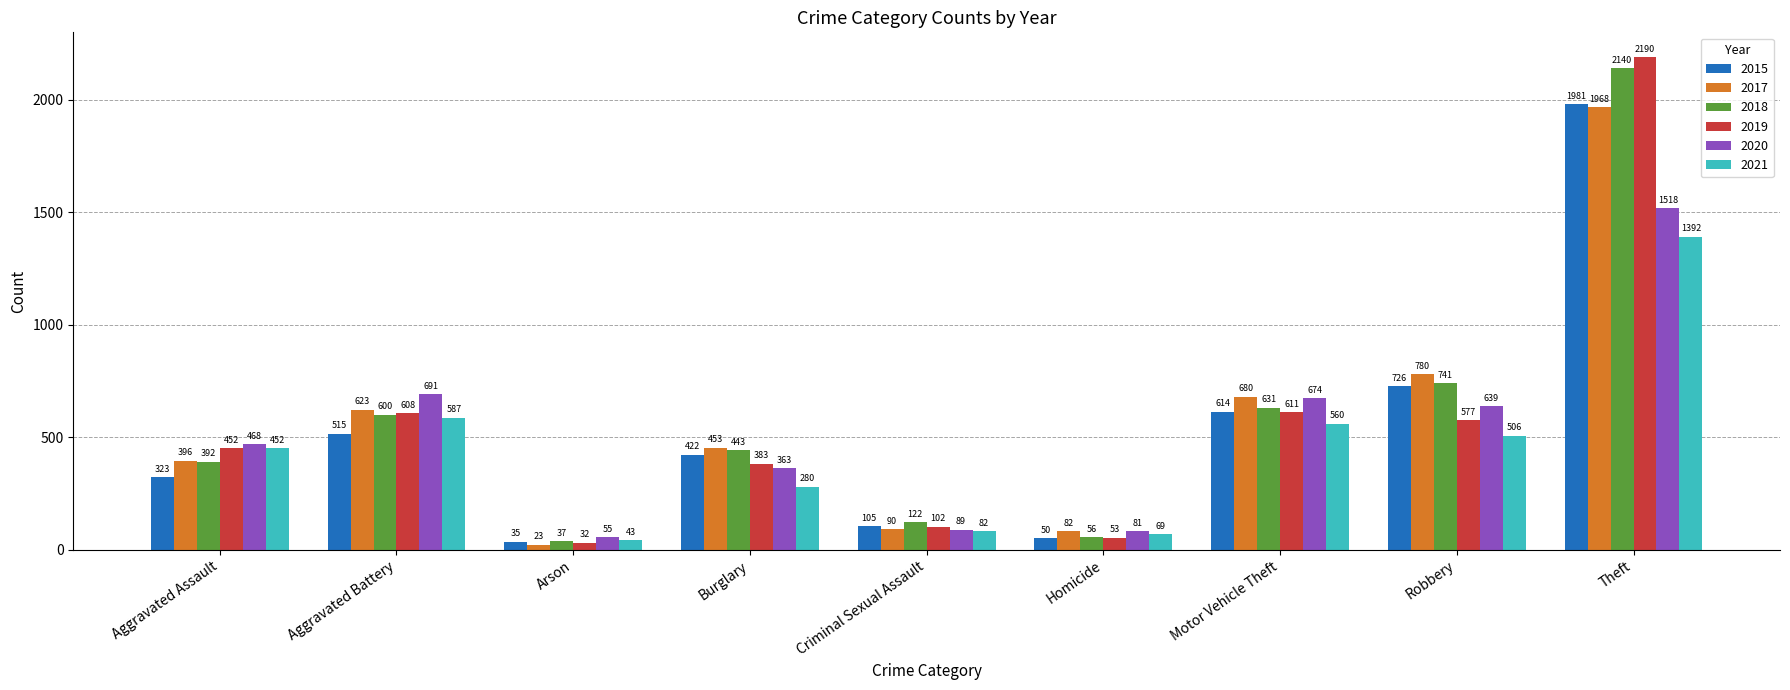

Which series has the largest range (max minus min)?

2019